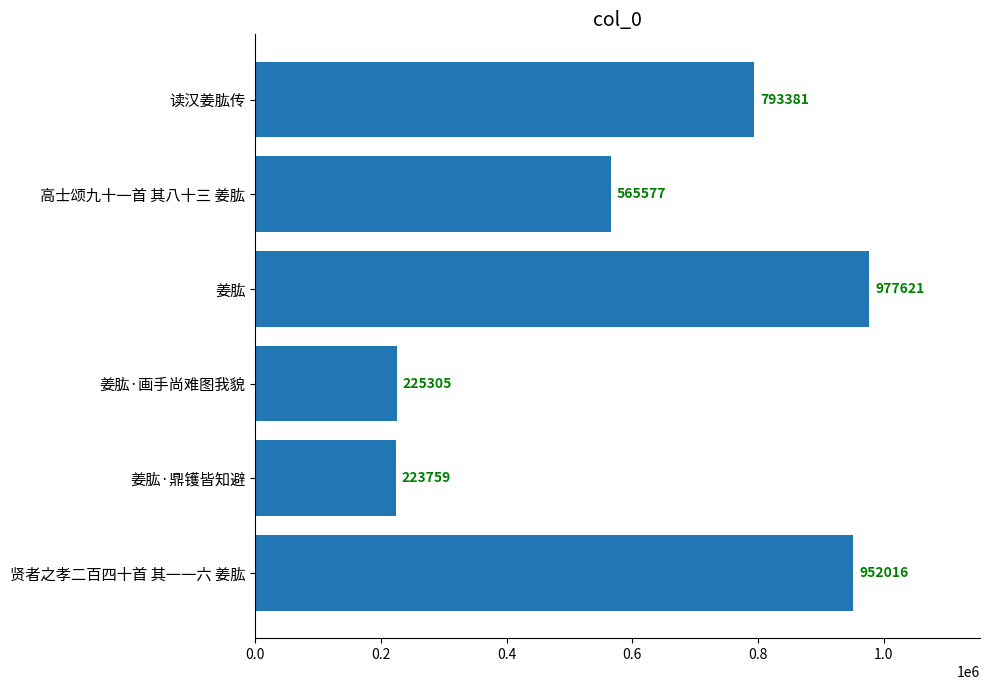

What position from the bottom is 高士颂九十一首 其八十三 姜肱?

5